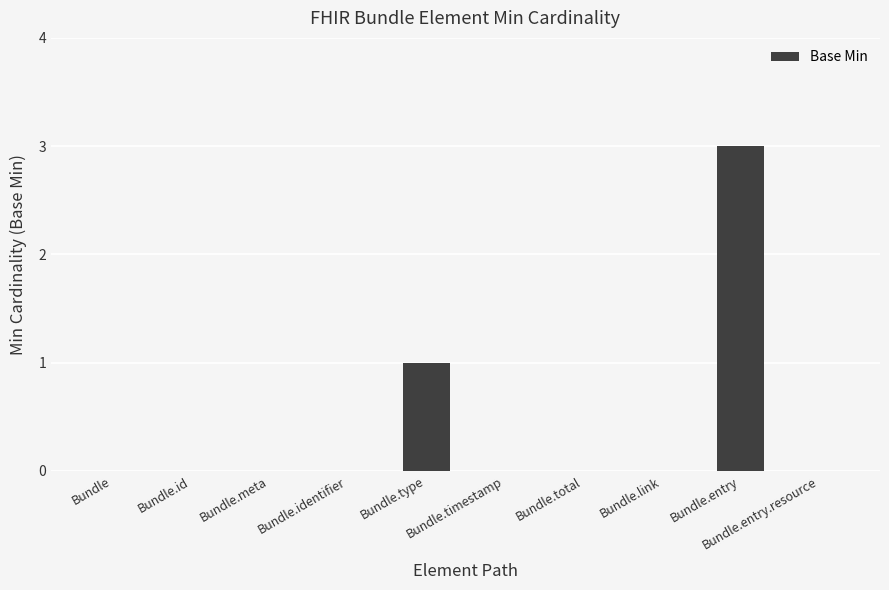

True or false: the data shows 0 at Bundle.link.

True